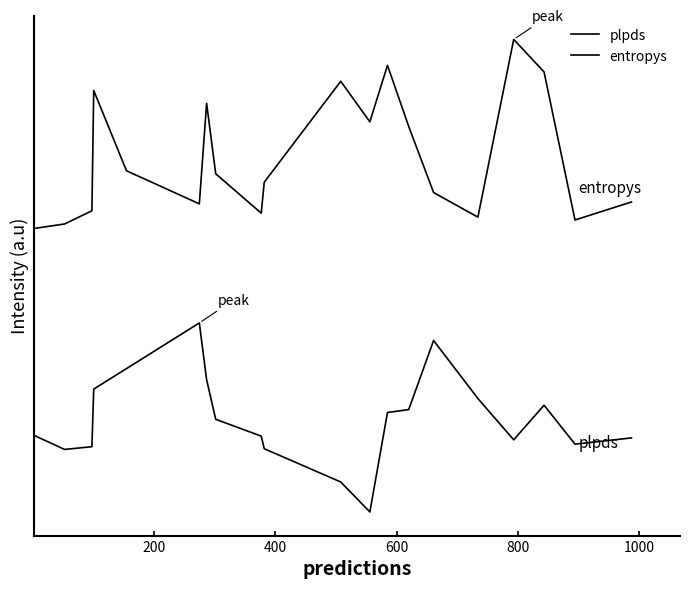

Does the chart display data point markers on the line(s)?

No